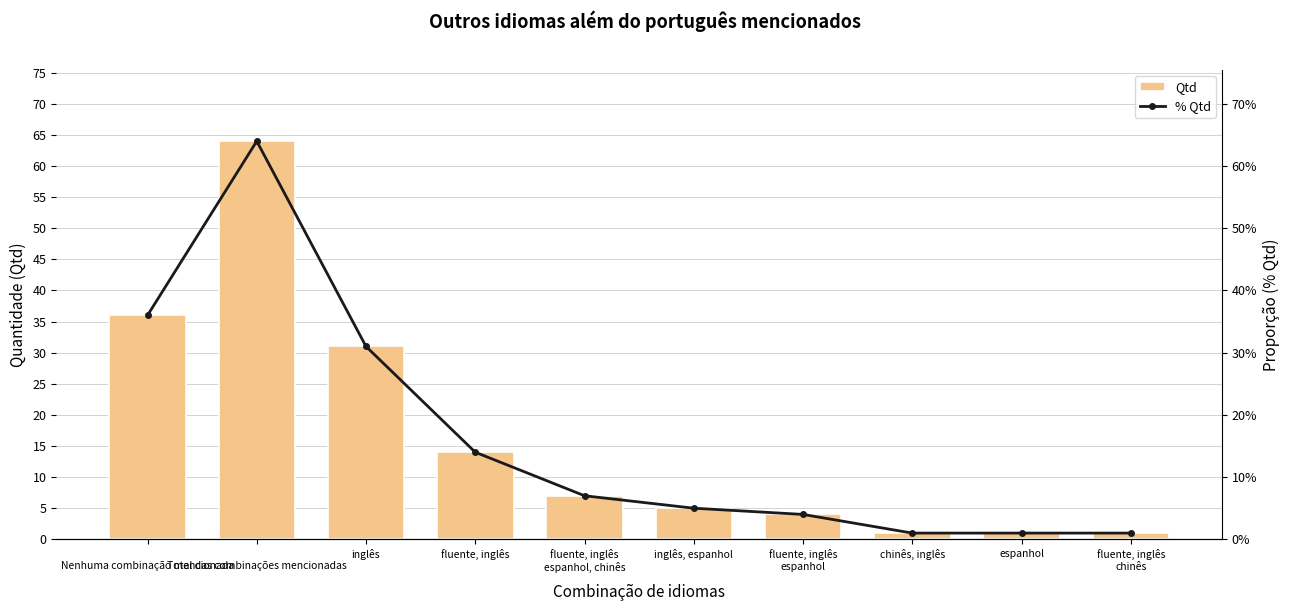

The % Qtd series shows 0.0 at fluente, inglês
espanhol. True or false?

False